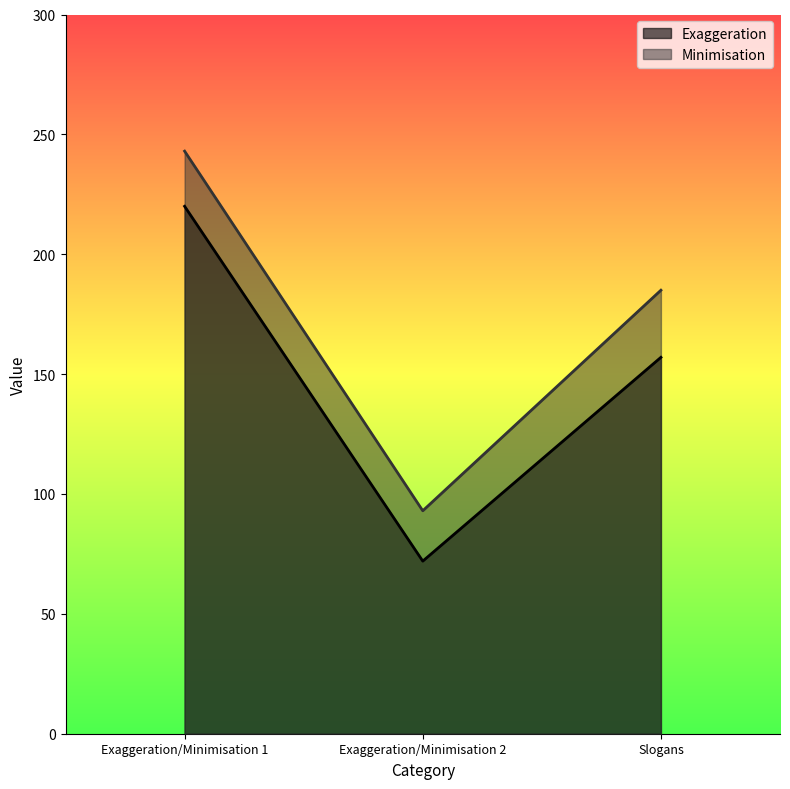

Which category has the lowest value in the Minimisation series?

Exaggeration/Minimisation 2